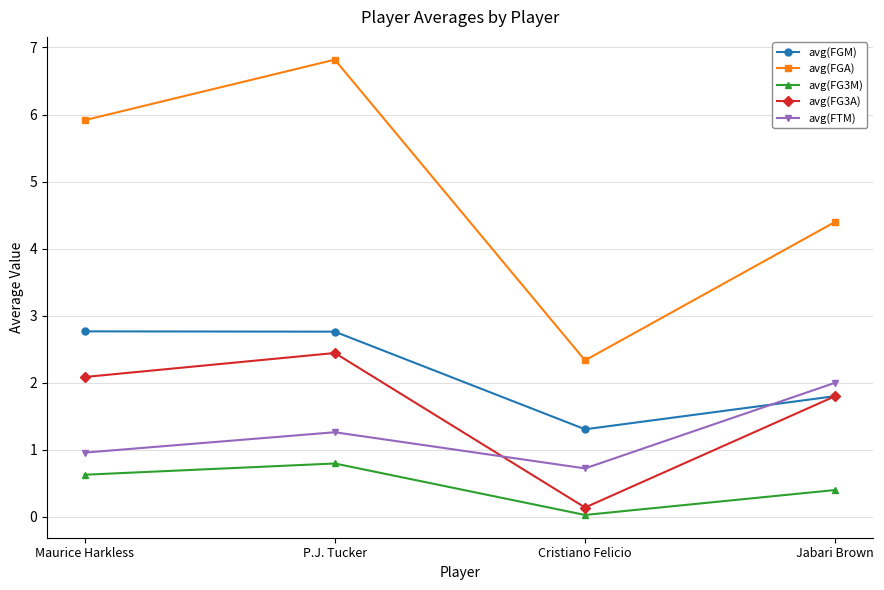

True or false: avg(FG3M) and avg(FTM) cross at least once.

False